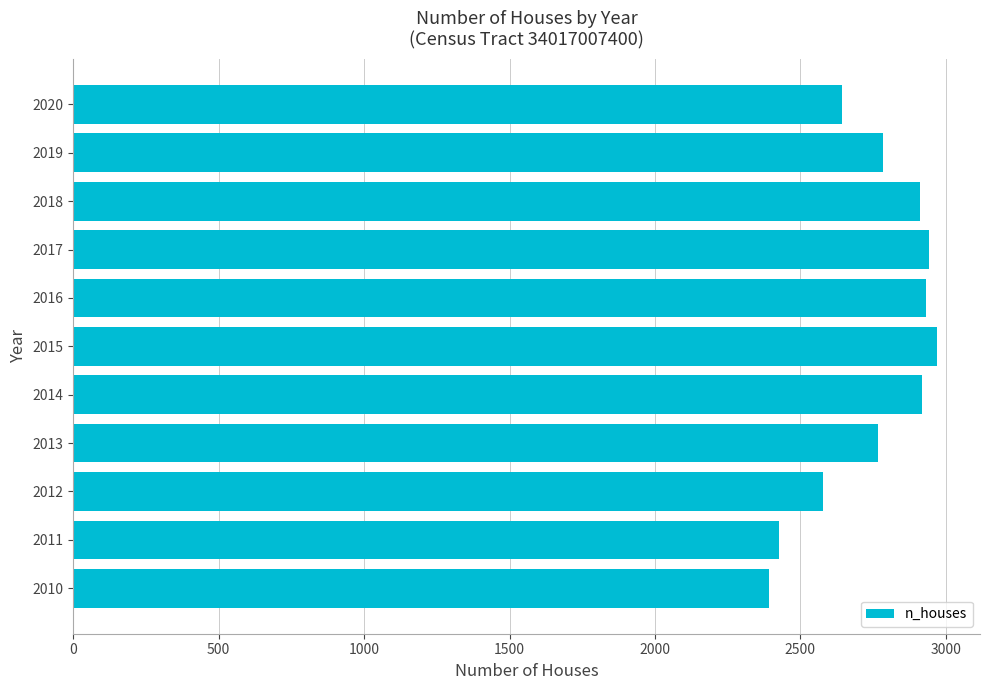

What is the average value?

2751